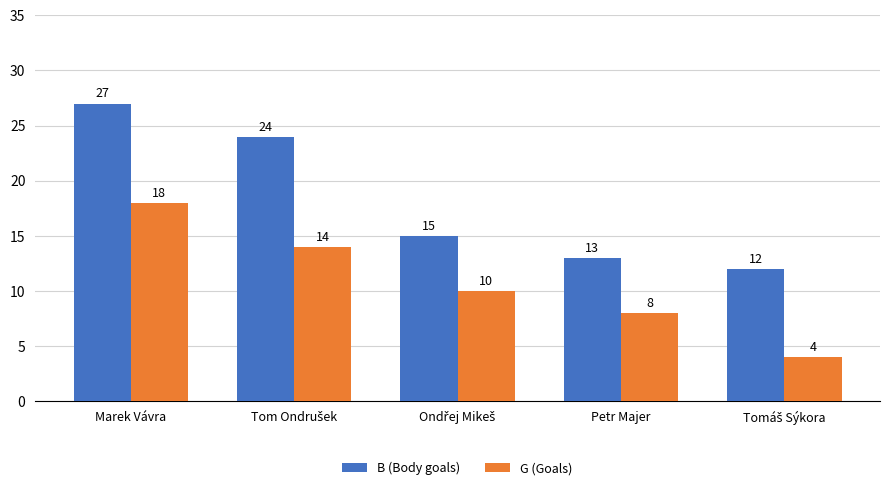

What is the average value of the G (Goals) series?

11